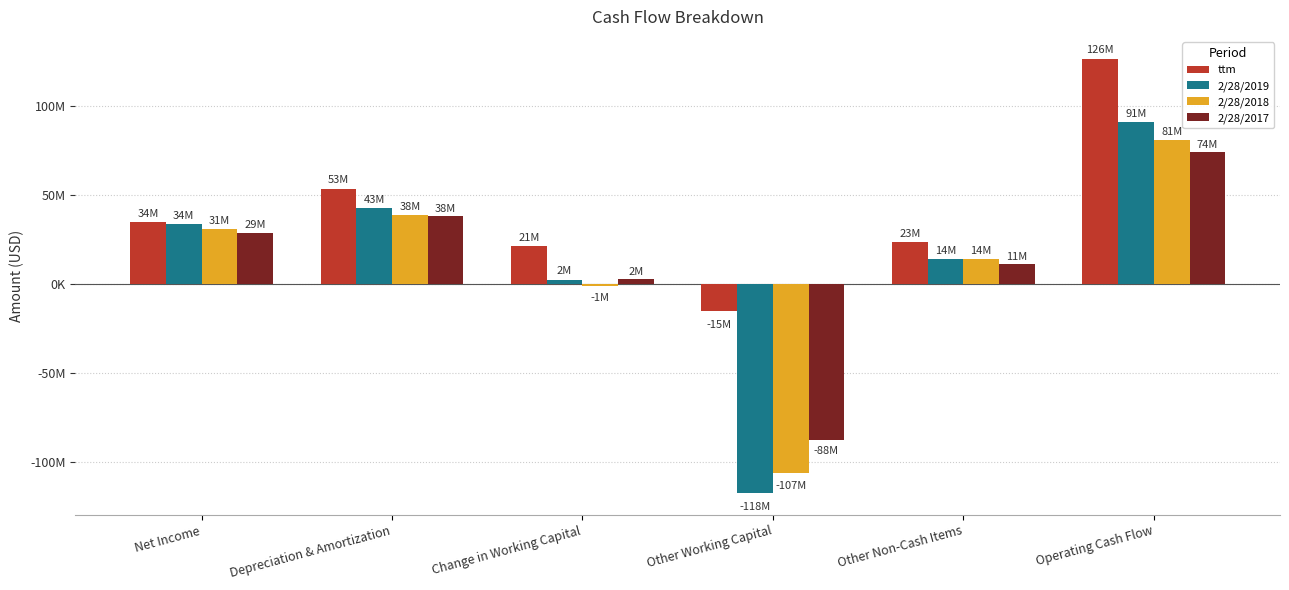

The 2/28/2018 series shows 30542000 at Net Income. True or false?

True